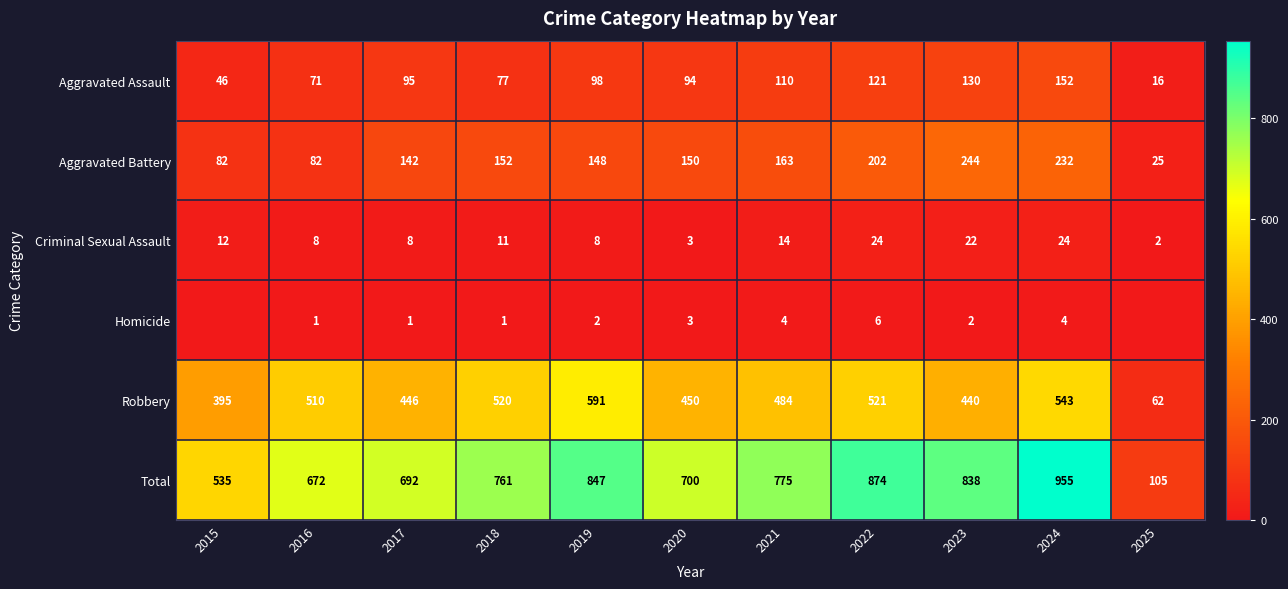

True or false: Total has a value of 672 at 2016.

True